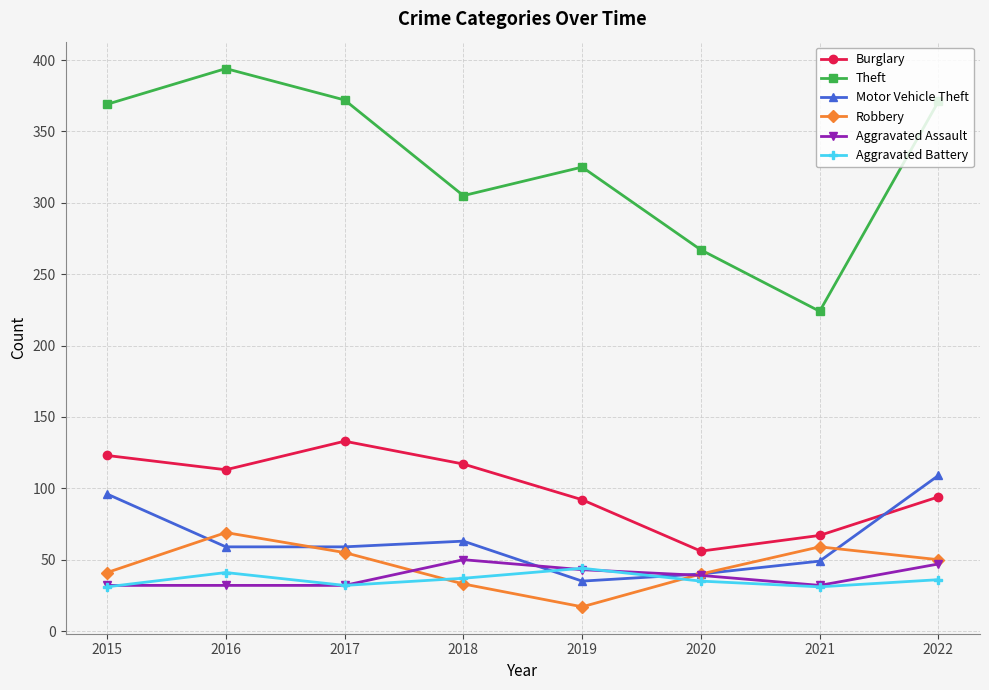

Which series changed the most between 2015 and 2018?

Theft